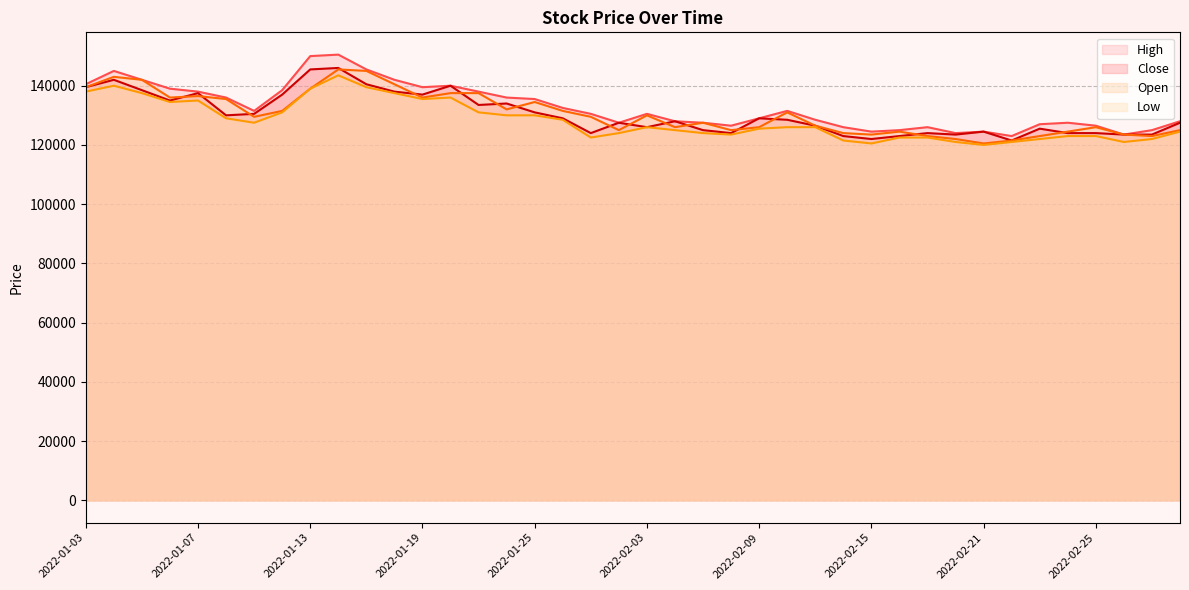

True or false: Close and High intersect in this chart.

False